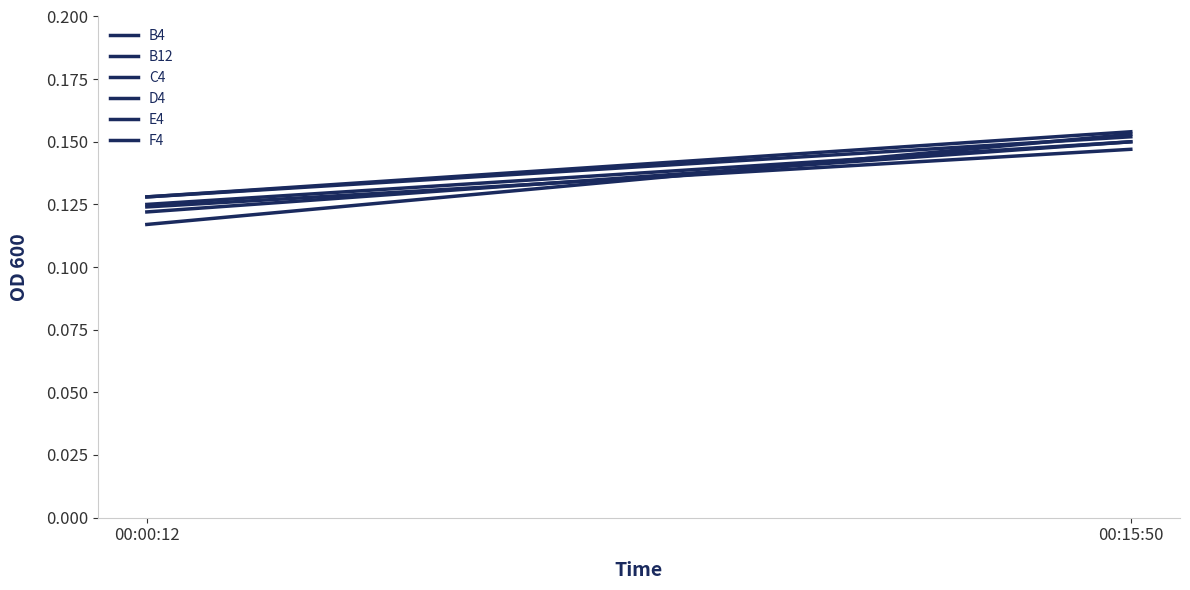

How many lines are shown in the chart?

6